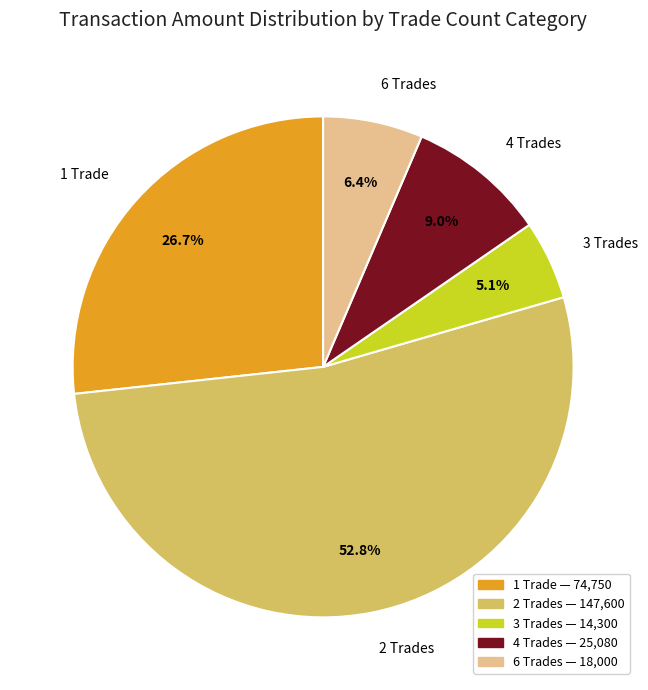

Count the number of slices in the pie.

5